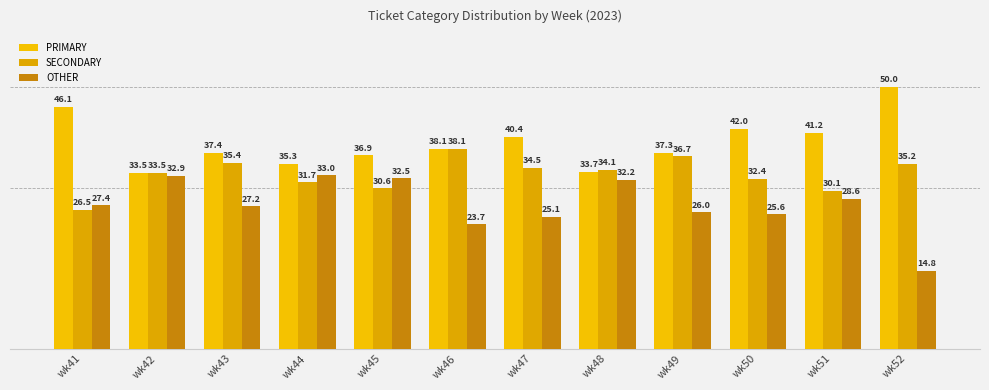

How many values in the PRIMARY series are below 38?

6